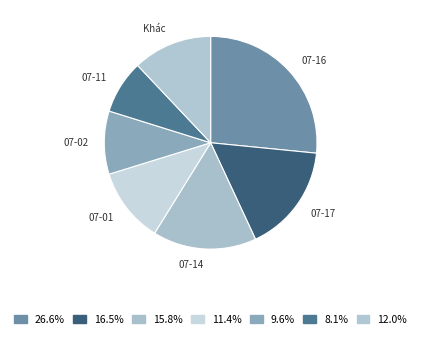

What is the largest slice in the pie chart?

07-16